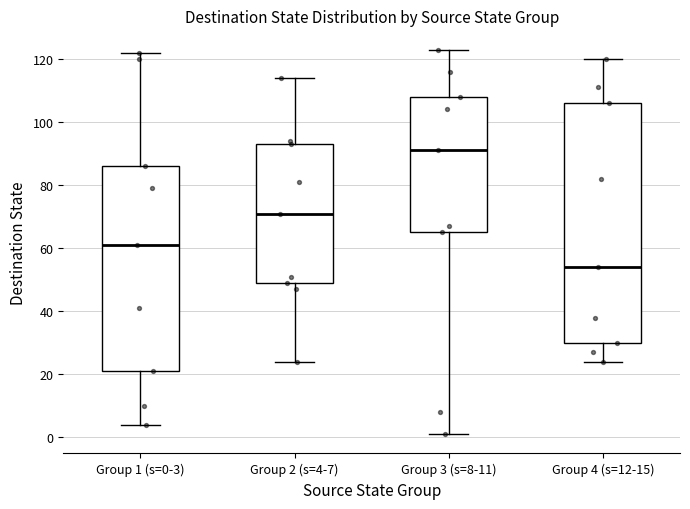

Reading left to right, transcribe this box plot: for each box, give where its median line is, the range the box spans, and where its two whiskers end, as read against the y-axis. The values are not printed on the chart, so give them approximately, as read against the axis.

Group 1 (s=0-3): median 62, box 22 to 86, whiskers 4 to 122
Group 2 (s=4-7): median 72, box 50 to 94, whiskers 24 to 114
Group 3 (s=8-11): median 92, box 66 to 108, whiskers 2 to 124
Group 4 (s=12-15): median 54, box 30 to 106, whiskers 24 to 120